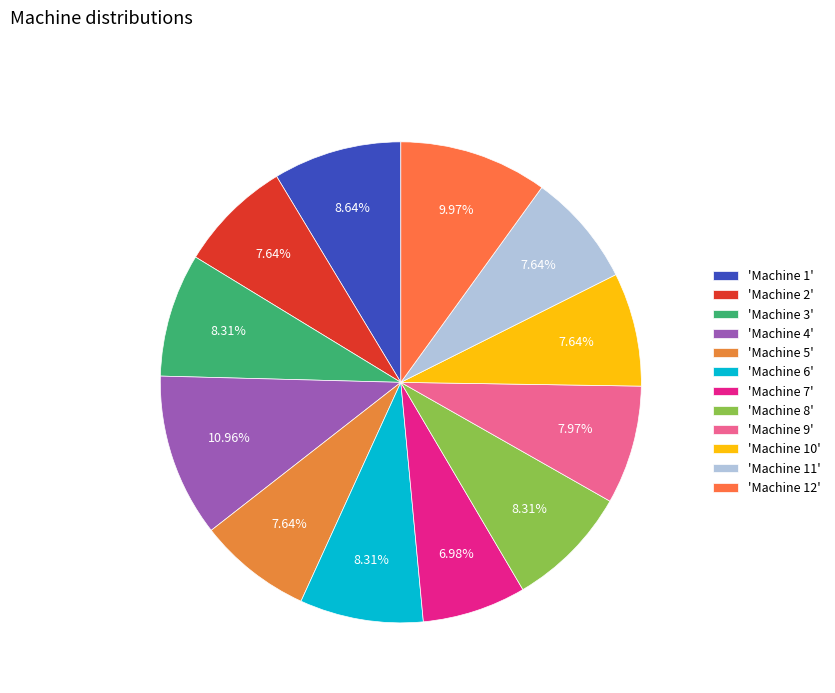

How many segments does this pie chart have?

12